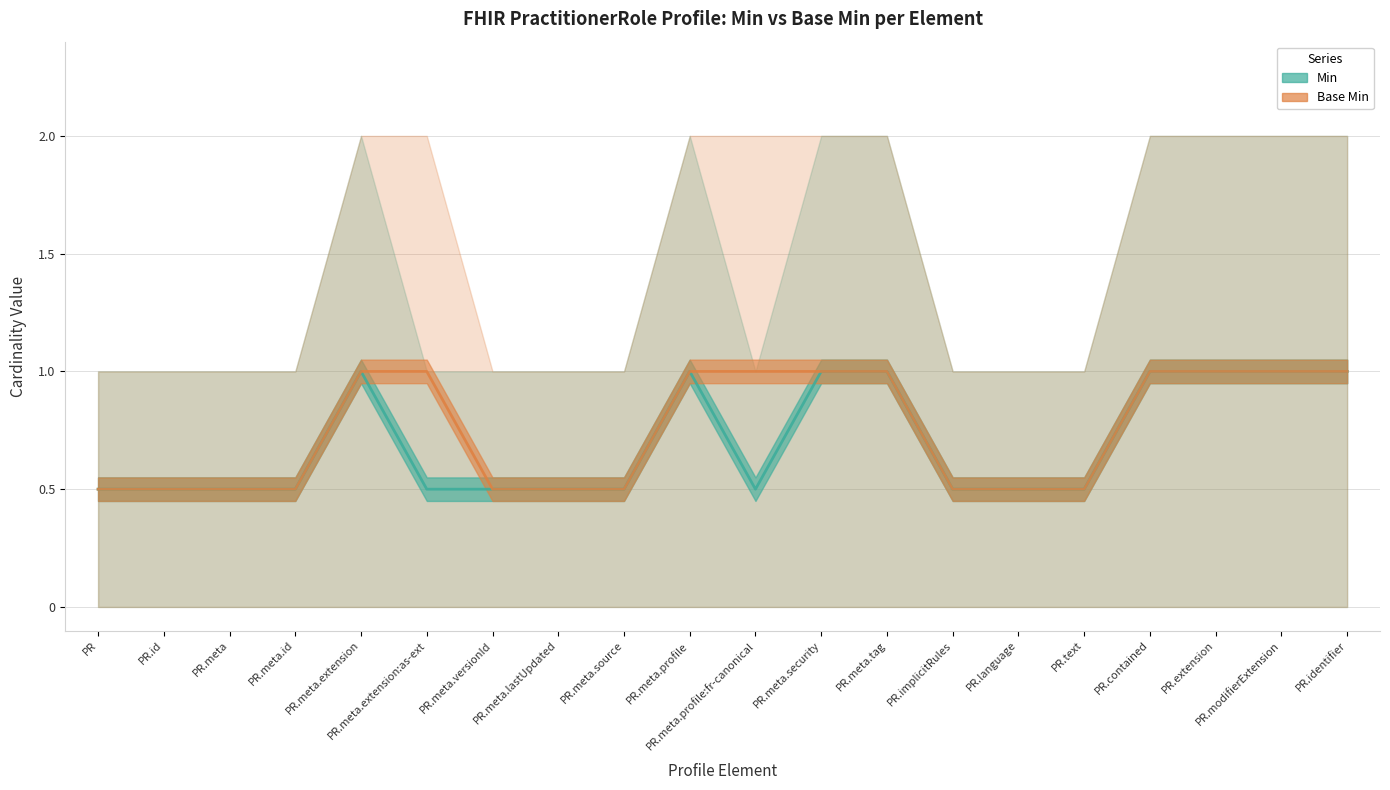

Is the value of Base Min at PR.implicitRules greater than the value of Min at PR.meta.profile:fr-canonical?

No